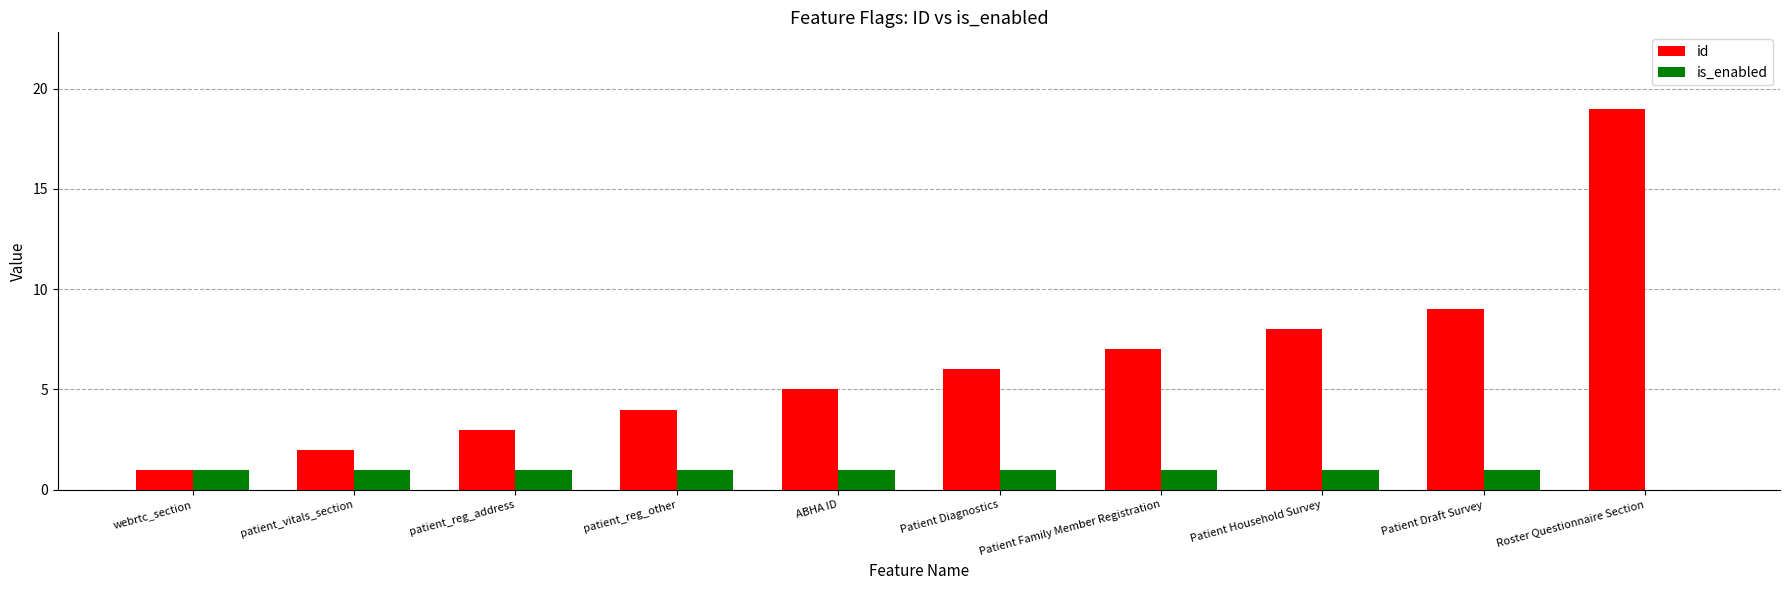

The is_enabled series shows 1 at patient_reg_address. True or false?

True